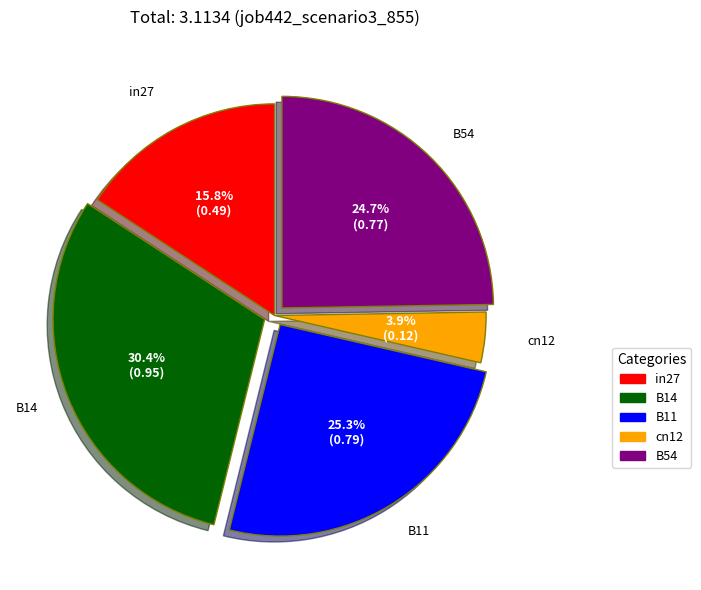

How much of the chart is everything except in27?

84.2%